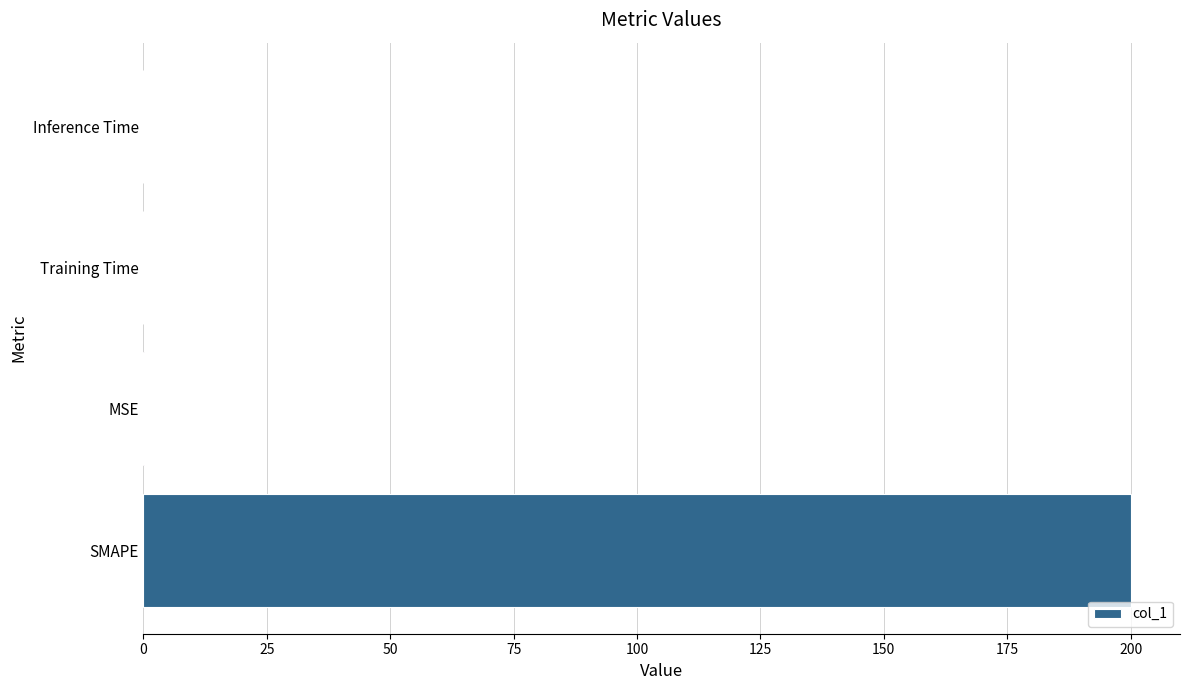

What is the sum of all values?

200.2